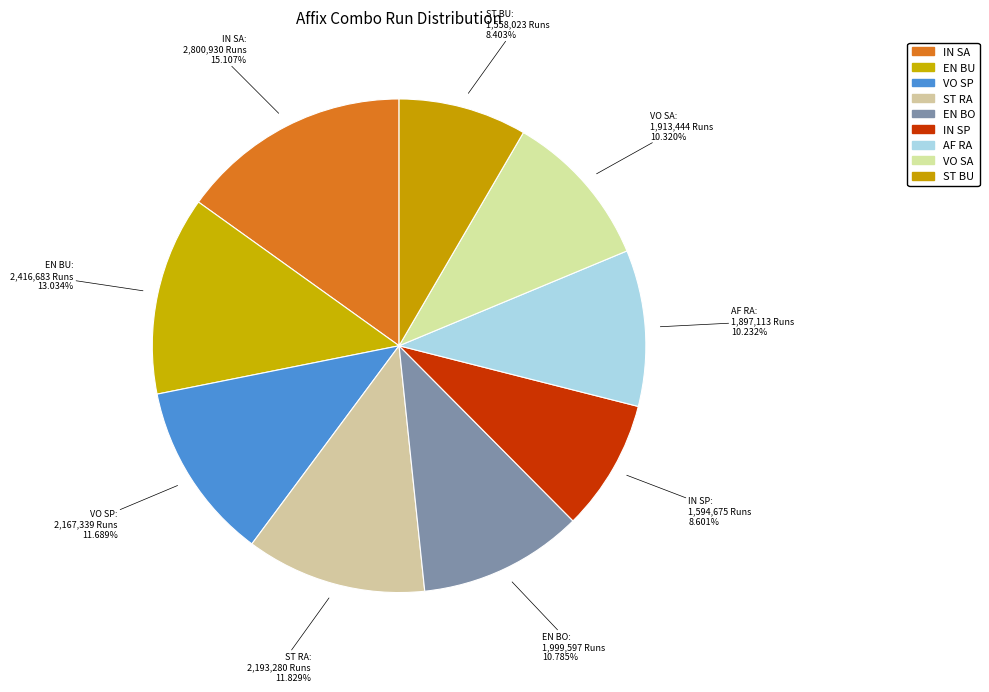

Count the number of slices in the pie.

9